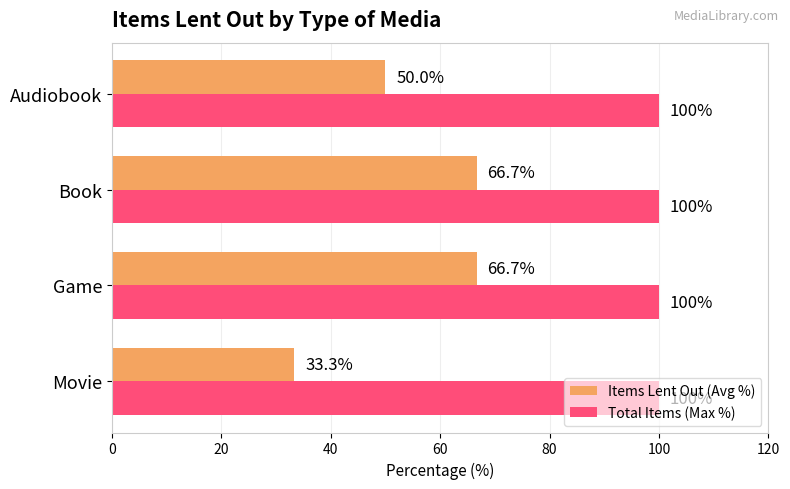

What is the difference between the maximum and minimum values in the Items Lent Out (Avg %) series?

33.3